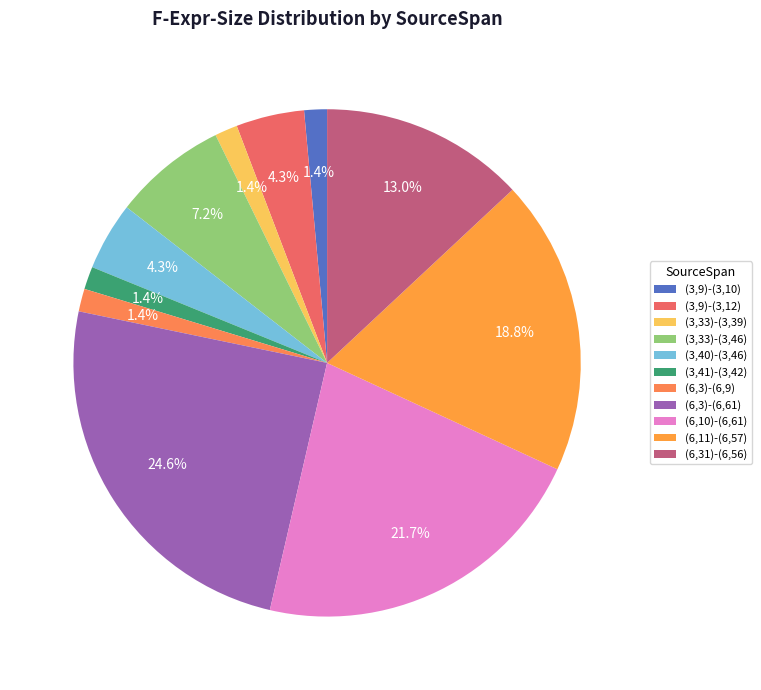

Which has a higher value, (6,3)-(6,61) or (3,41)-(3,42)?

(6,3)-(6,61)